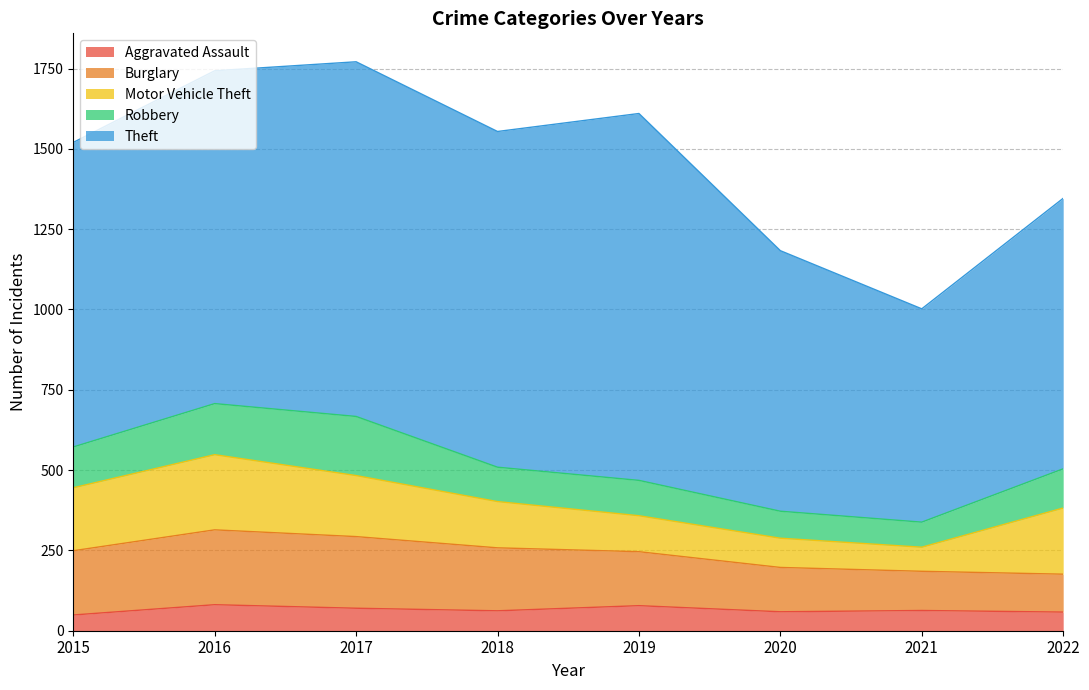

What is the value of the Motor Vehicle Theft point at the 4th from the left?

144